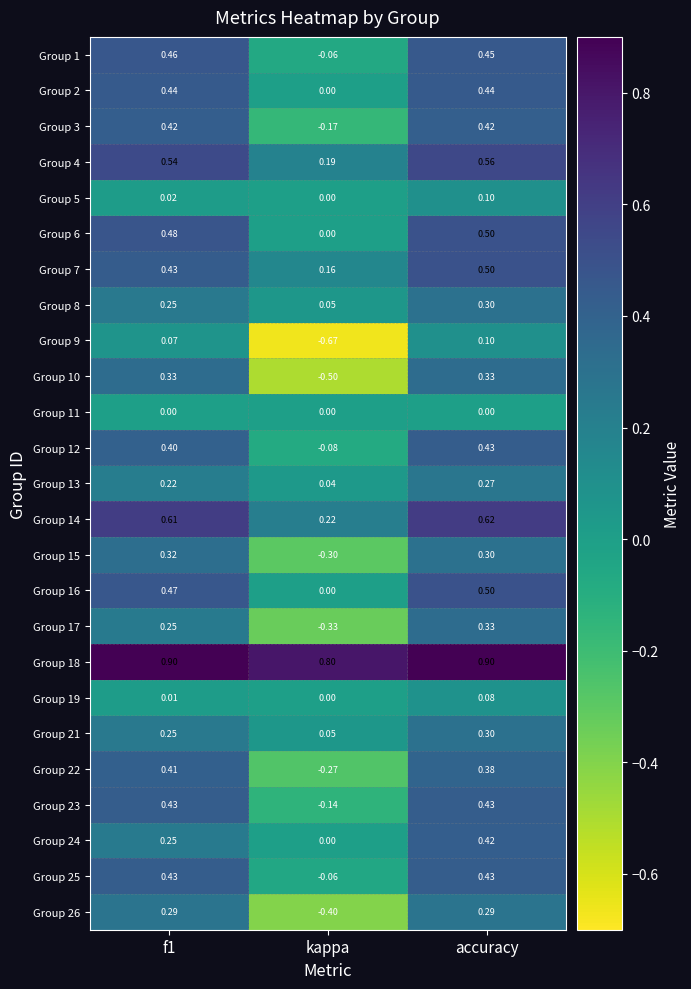

Which category has the lowest value across all series?

kappa